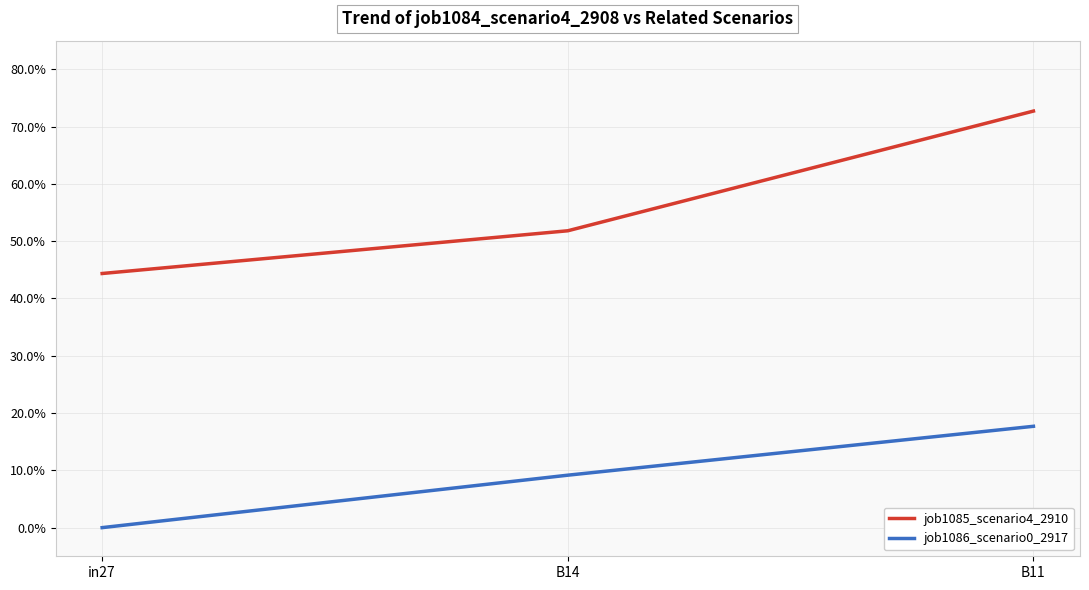

List the labels in order of job1086_scenario0_2917 value, smallest first.

in27, B14, B11